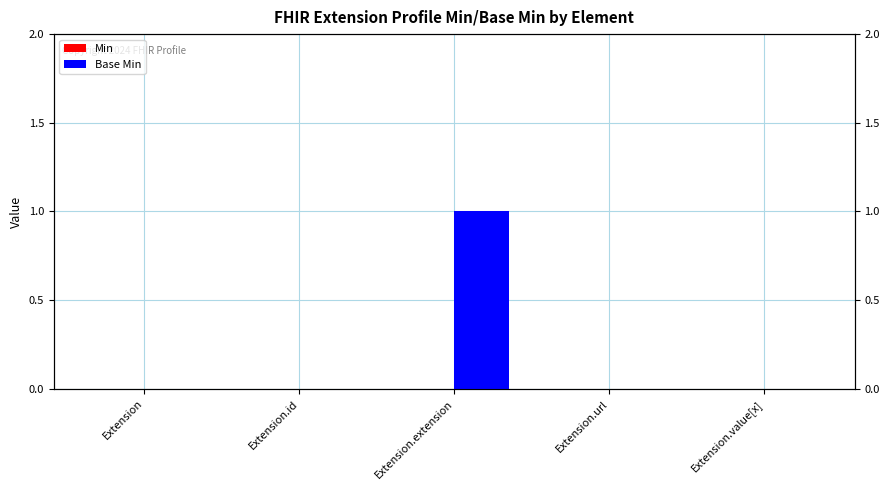

What is the label of the 1st bar from the right?

Extension.value[x]